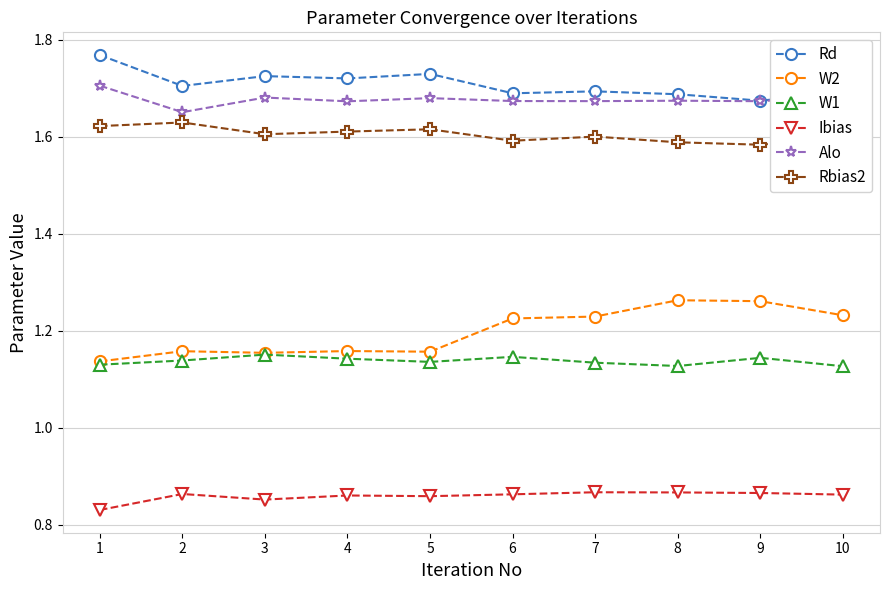

At which label does Alo reach its minimum?

2